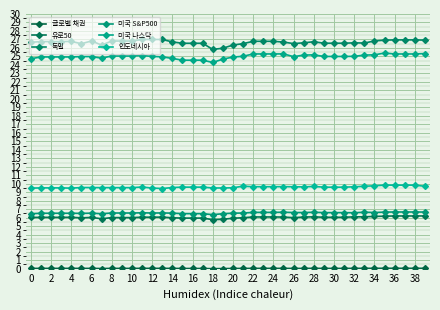

How many lines are shown in the chart?

6